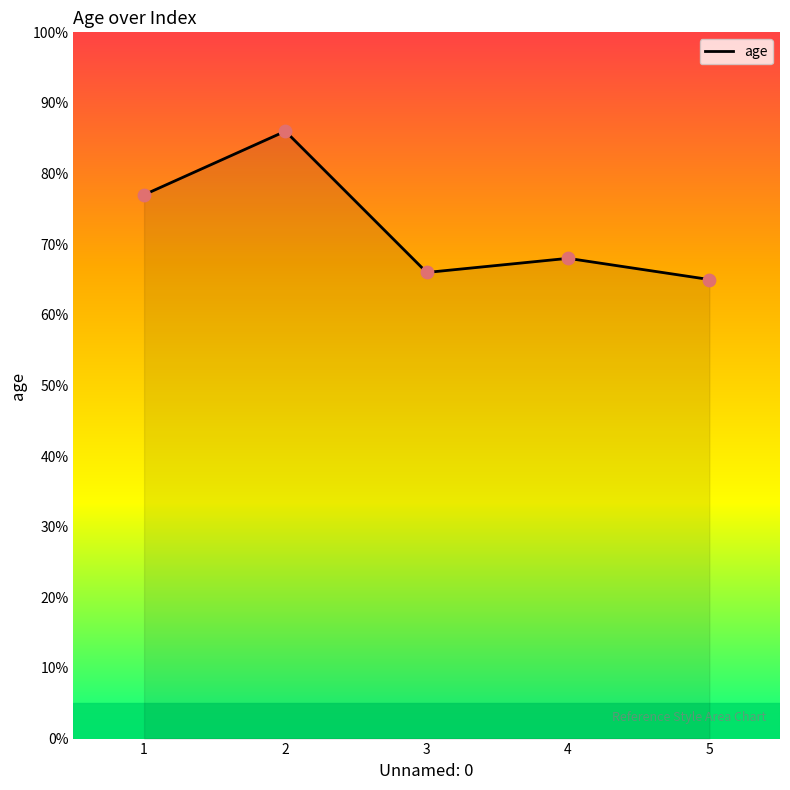

What is the change in value from 4 to 5?

-3